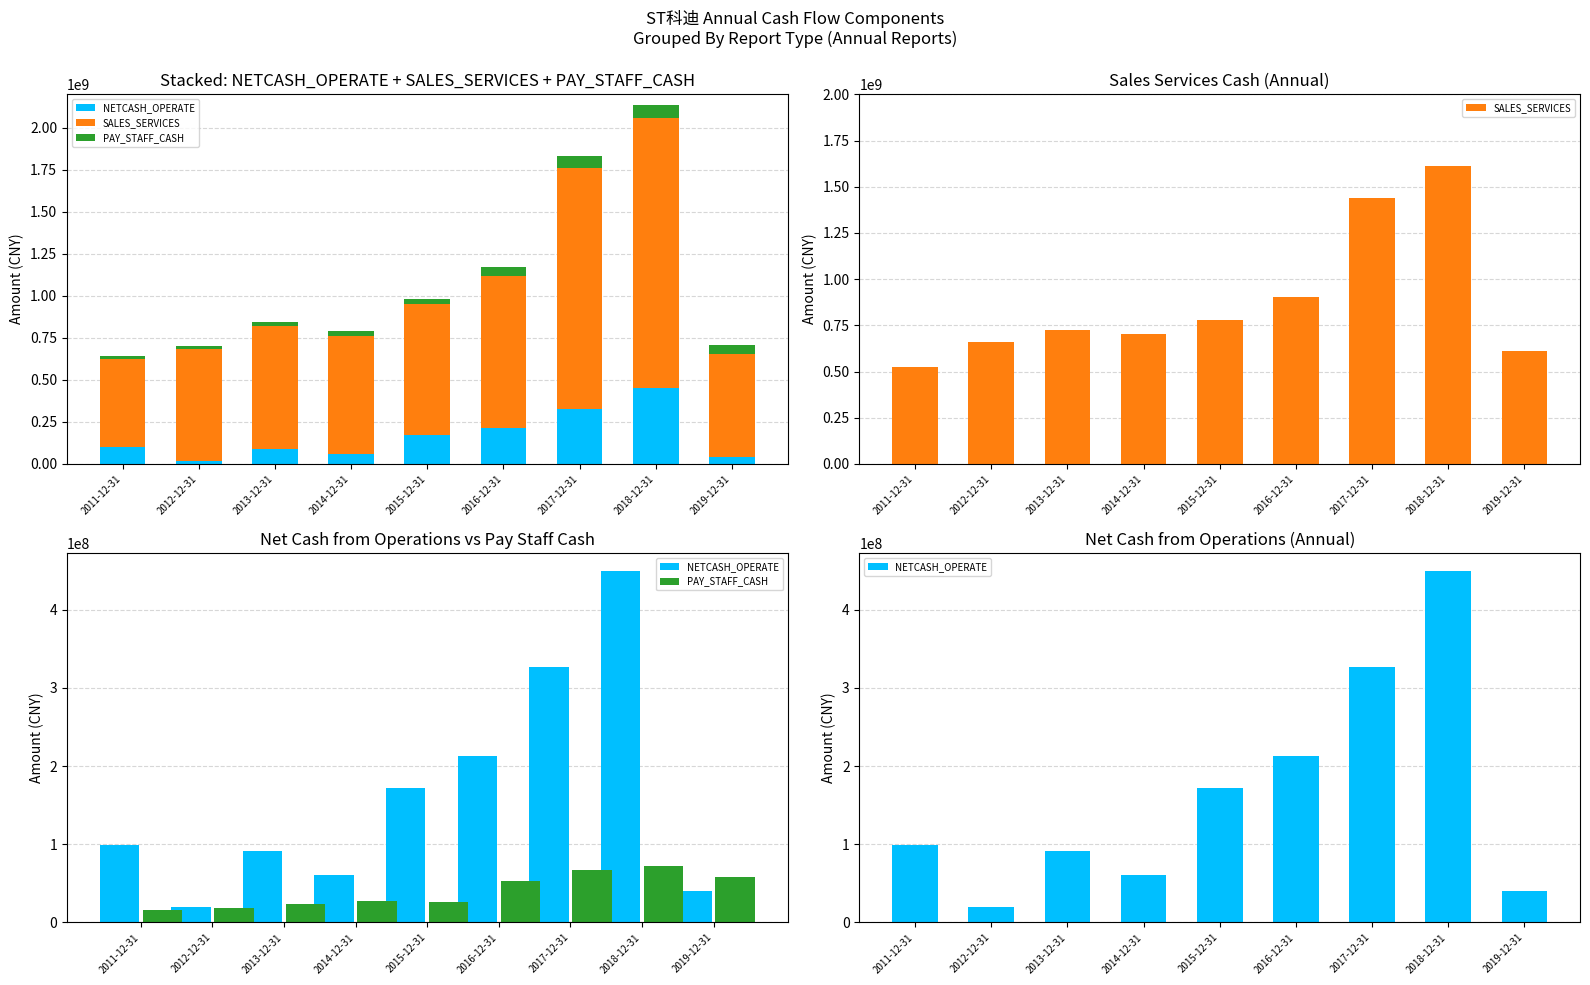

What is the label of the 9th bar from the right?

2011-12-31